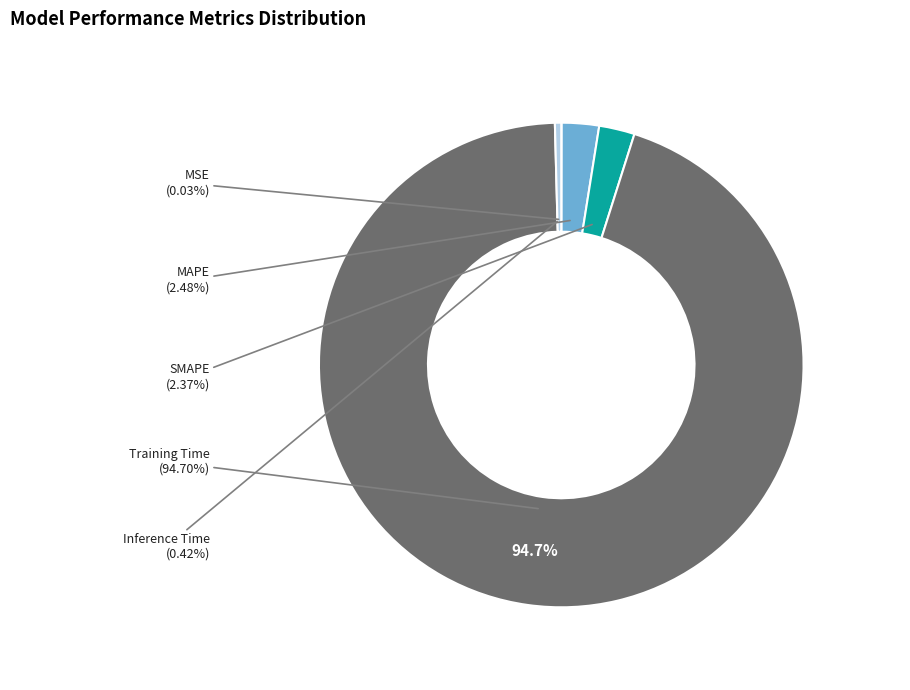

Which category has the smallest portion of the pie?

MSE